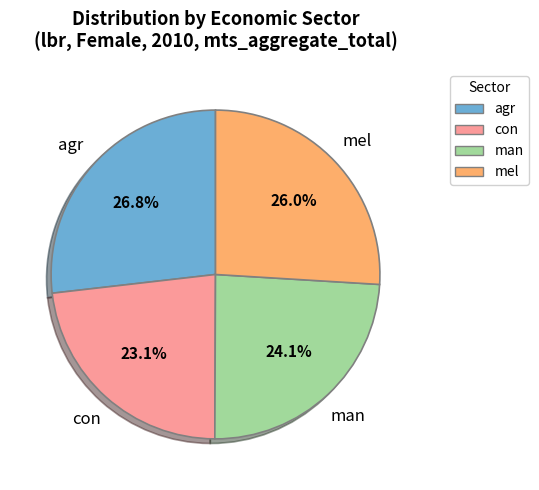

What portion of the pie excludes man?

75.9%